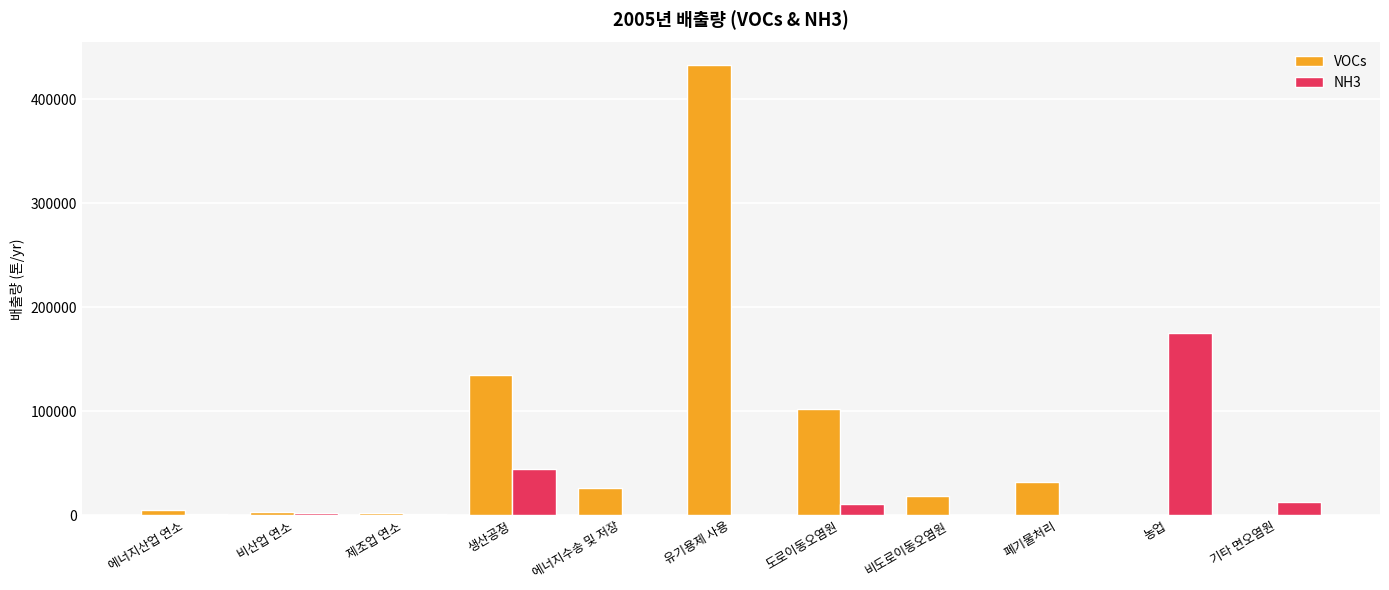

What is the sum of the NH3 values at 농업 and 비도로이동오염원?

175219